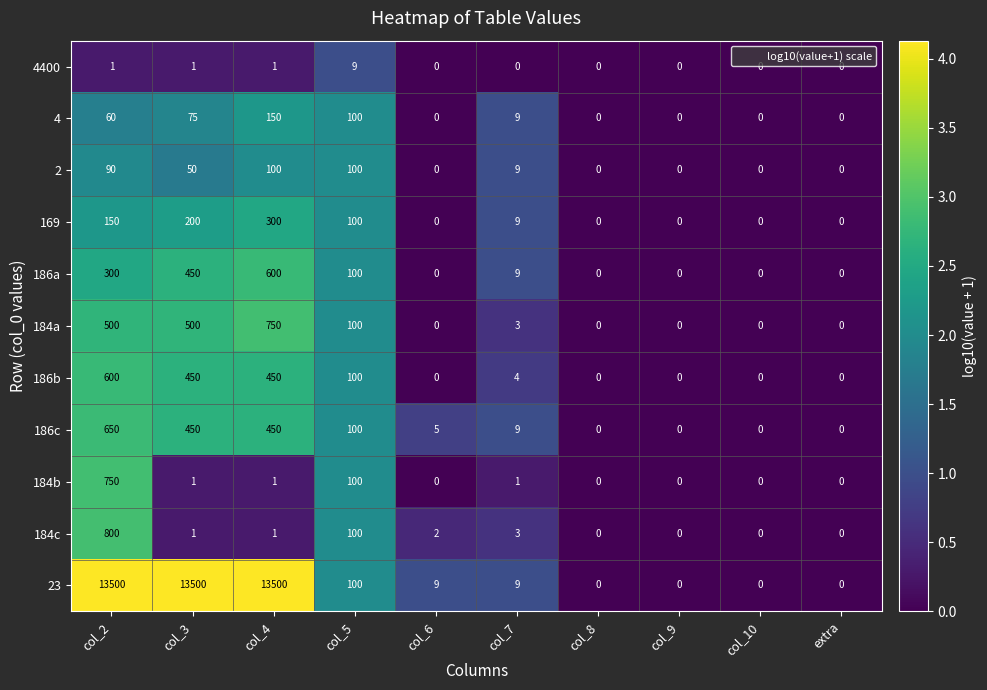

What is the difference between the 186b values at col_7 and col_3?

446